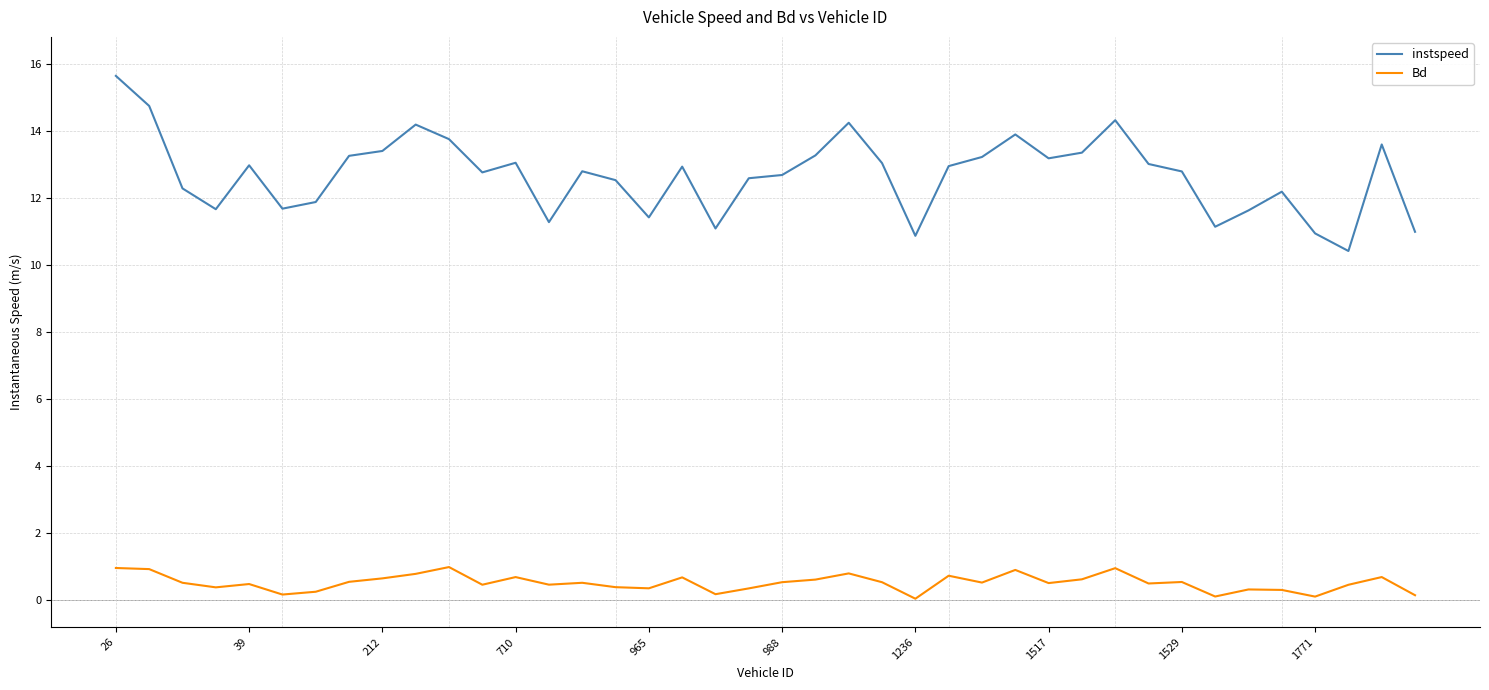

What is the difference between the second highest and second lowest values in the Bd series?

0.9